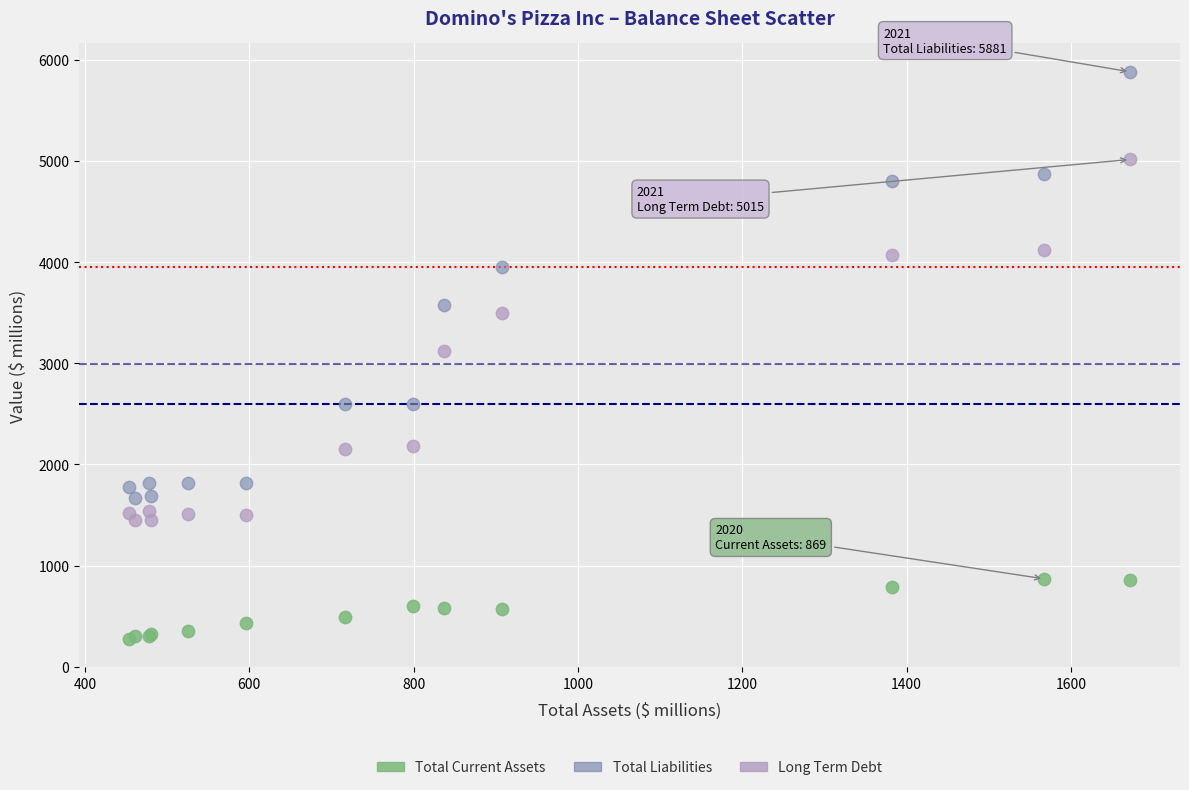

Which series reaches the minimum Y coordinate?

Total Current Assets